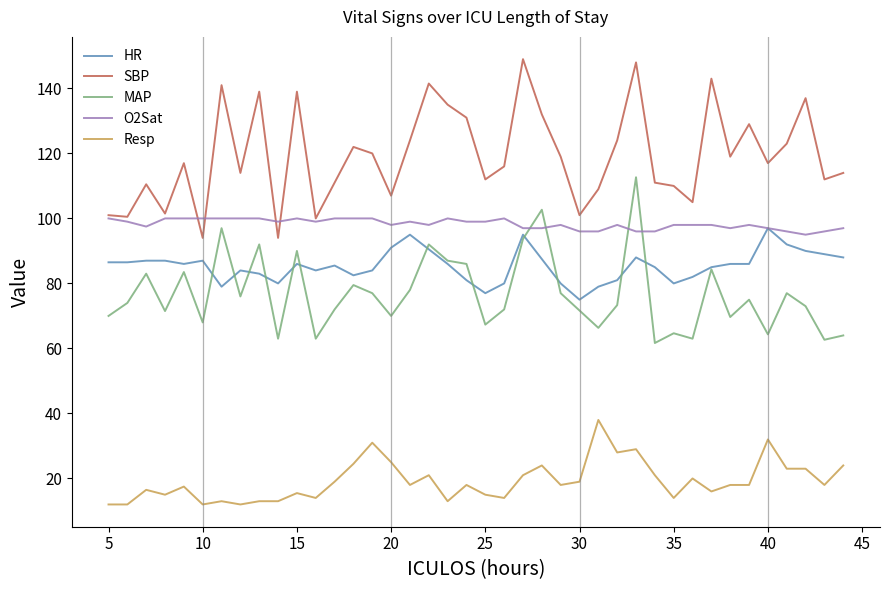

What is the minimum value shown in the chart?

12.0